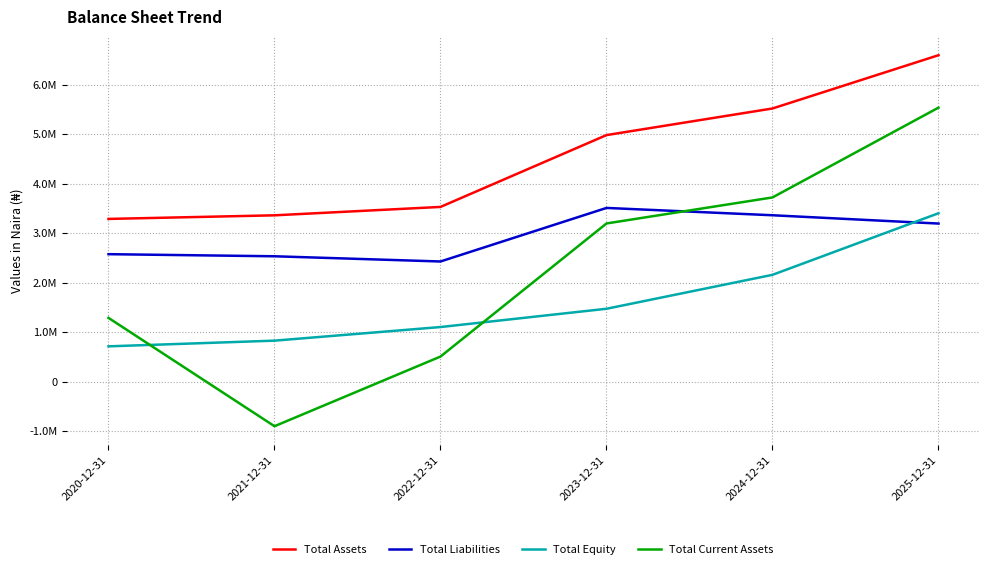

What is the difference between the second highest and minimum values in the Total Current Assets series?

4623353.5